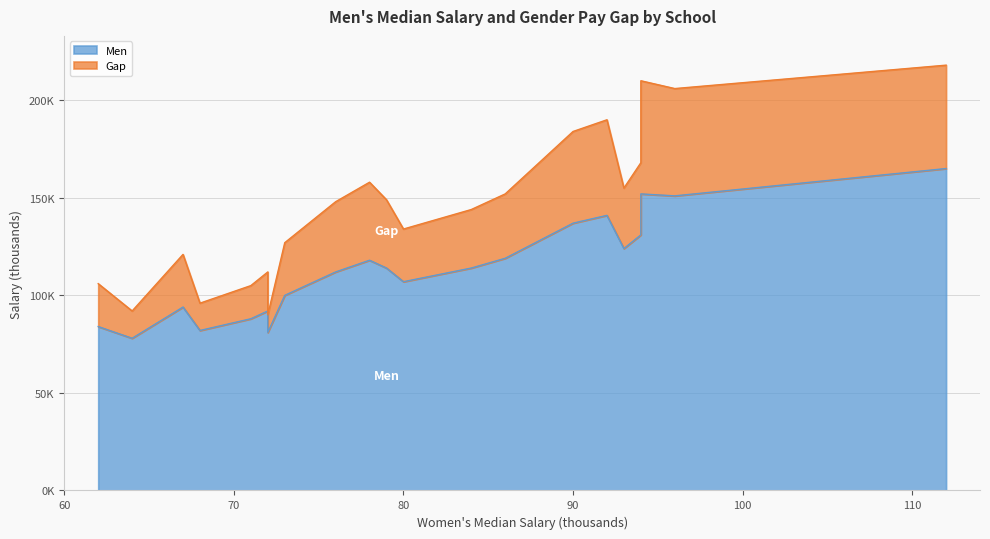

How many lines are shown in the chart?

2